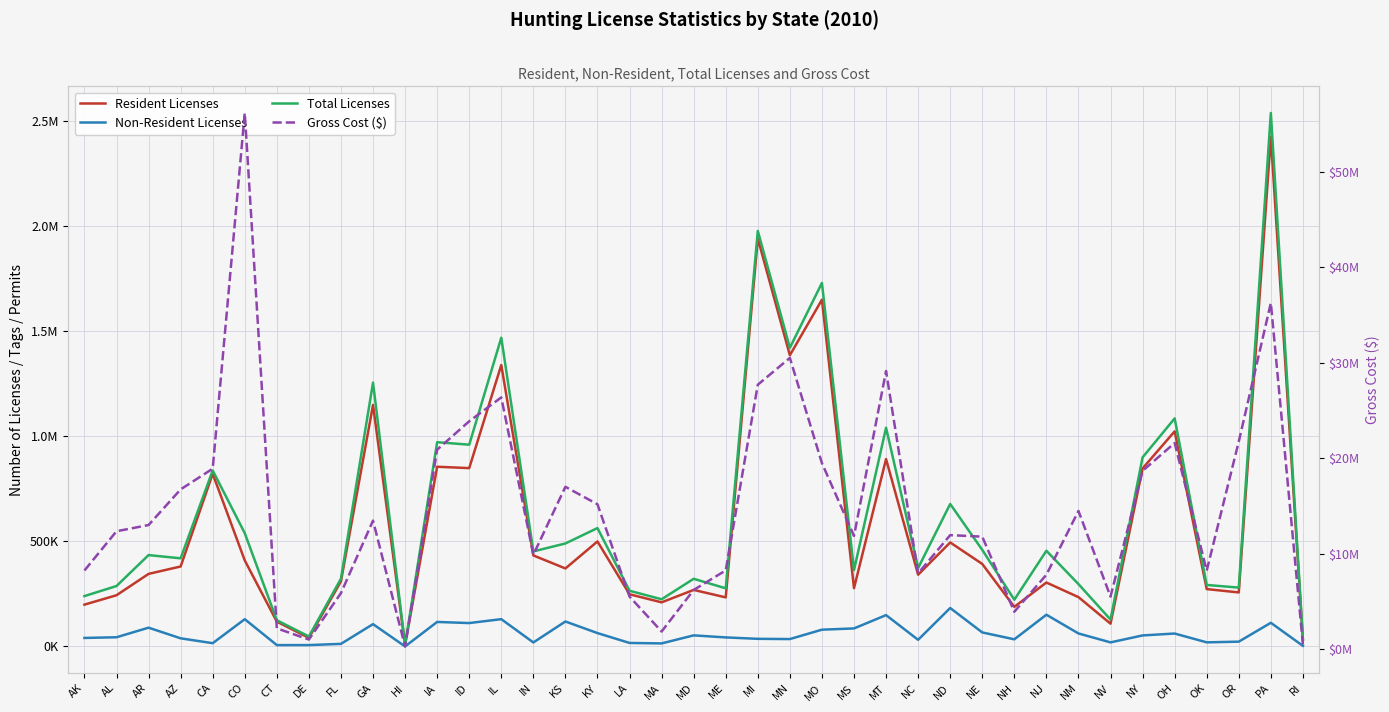

Which has a higher value, MT or AR?

MT